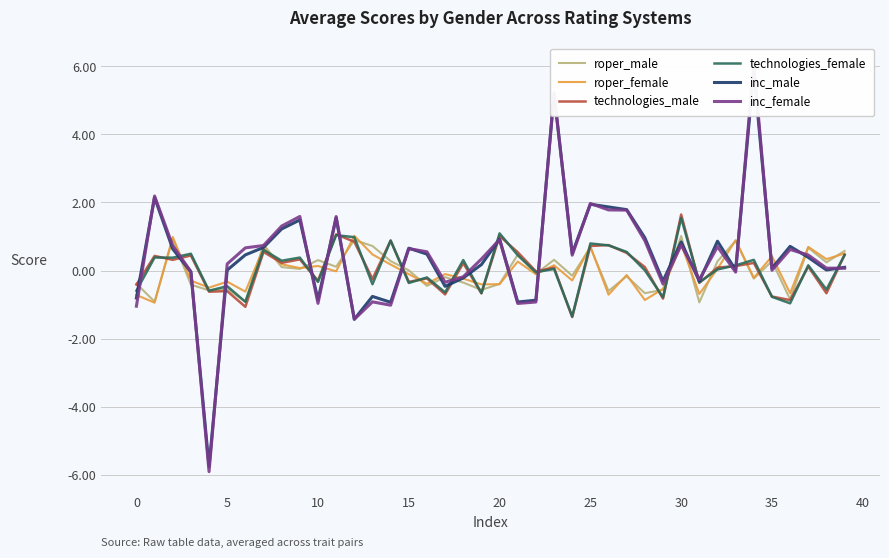

What is the minimum value for technologies_male?

-1.4